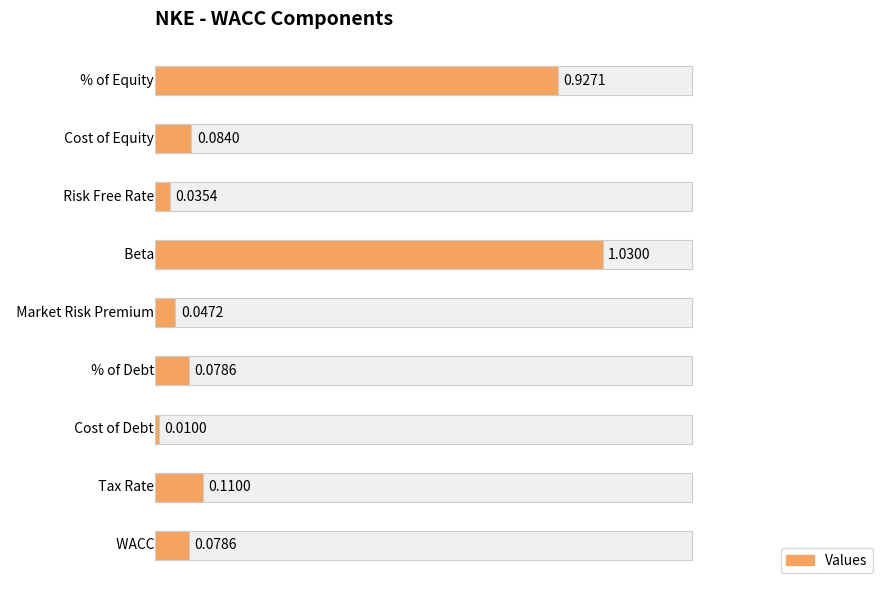

Reading left to right, list all the values displayed in this chart.

% of Equity=0.9	Cost of Equity=0.1	Risk Free Rate=0.0	Beta=1.0	Market Risk Premium=0.0	% of Debt=0.1	Cost of Debt=0.0	Tax Rate=0.1	WACC=0.1